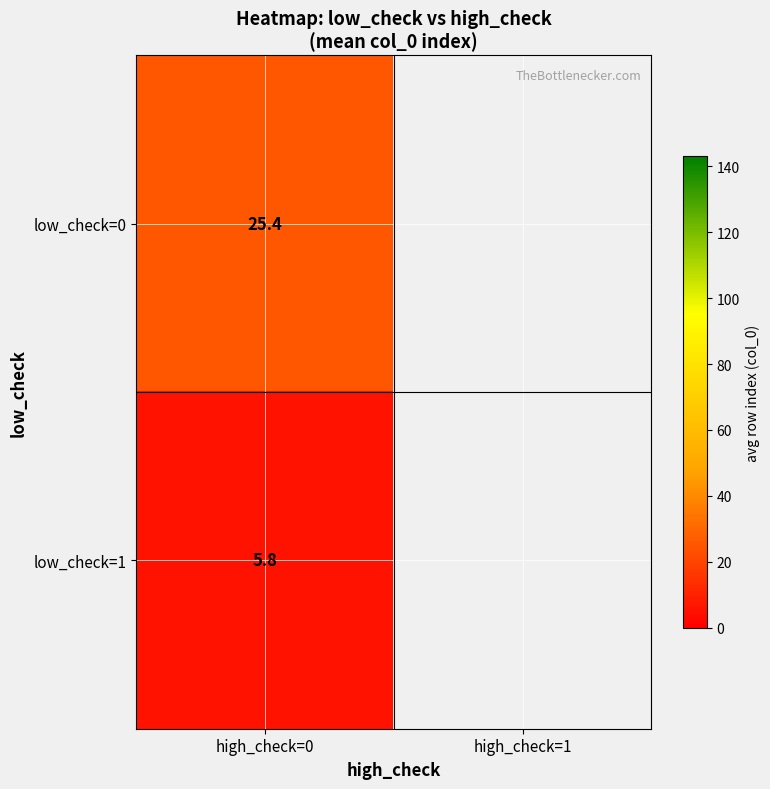

The value of low_check=0 at high_check=0 is 25.4. True or false?

True